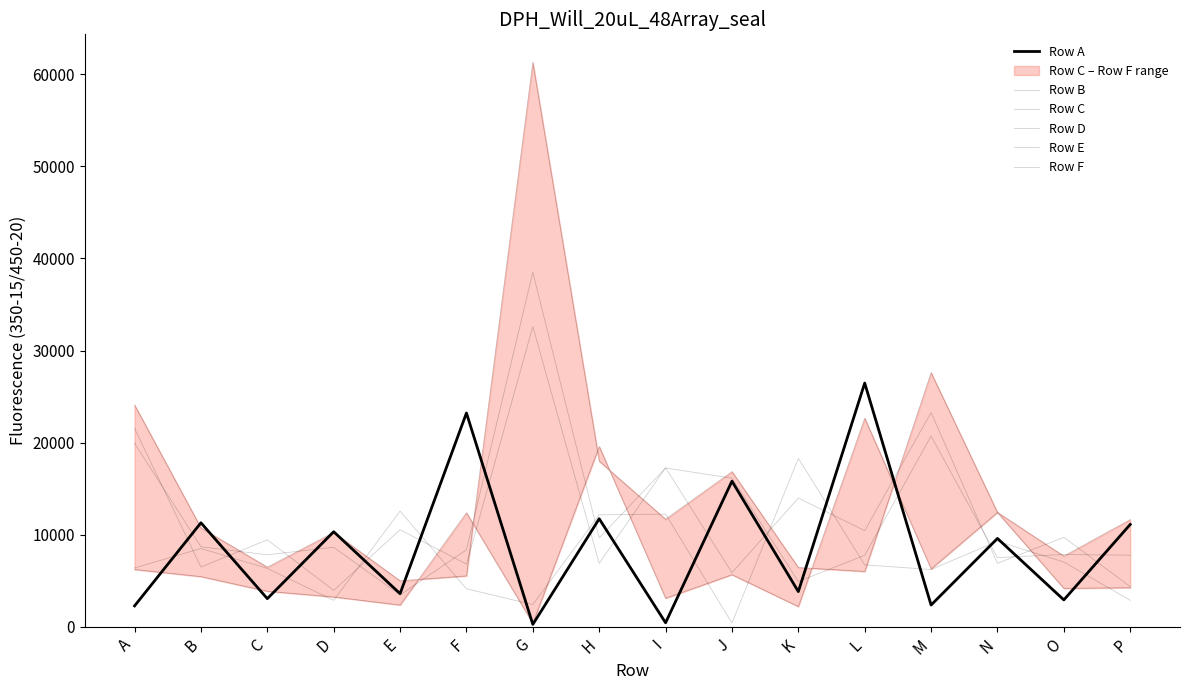

True or false: Row F and Row B intersect in this chart.

True